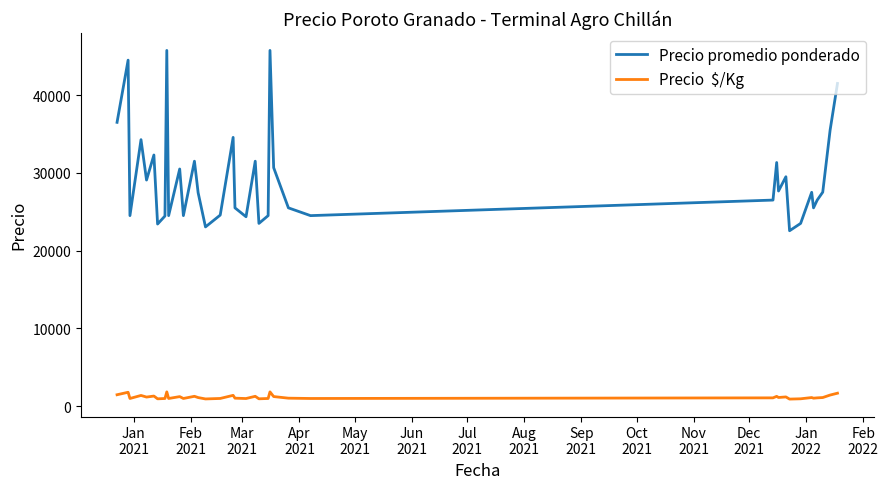

What is the maximum value shown in the chart?

45750